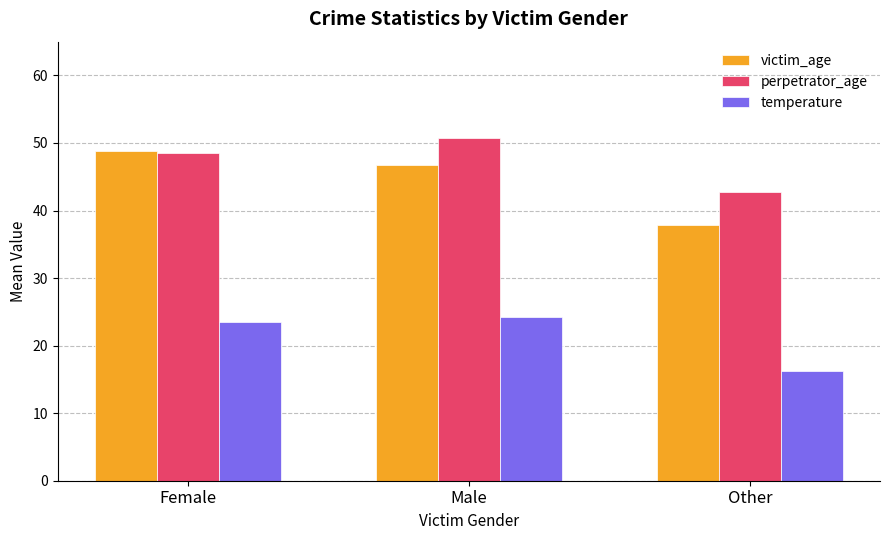

Reading left to right, extract all data points from this chart.

victim_age: Female=48.9	Male=46.7	Other=37.9
perpetrator_age: Female=48.5	Male=50.8	Other=42.7
temperature: Female=23.5	Male=24.2	Other=16.2